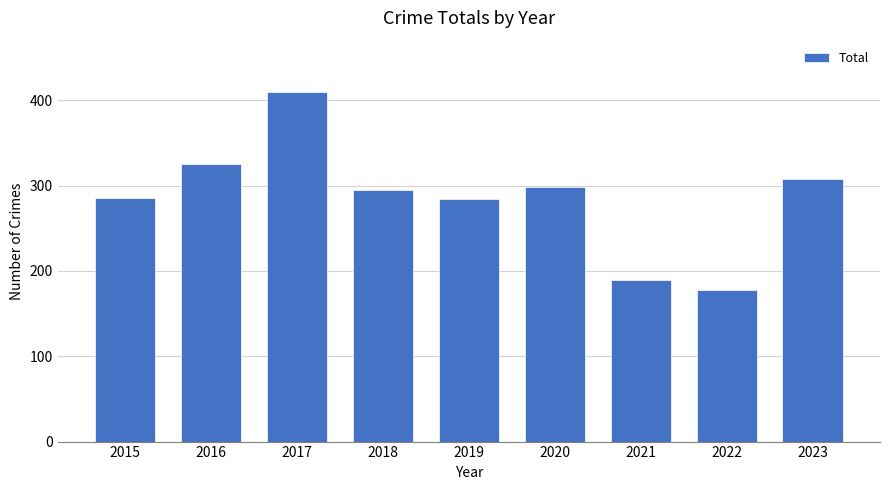

Is it true that the value at 2023 is 308?

True